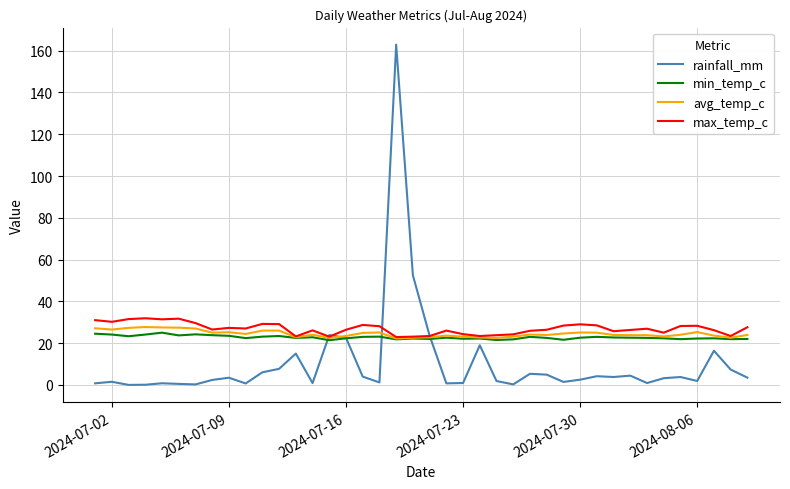

What is the highest value of the max_temp_c series?

31.9